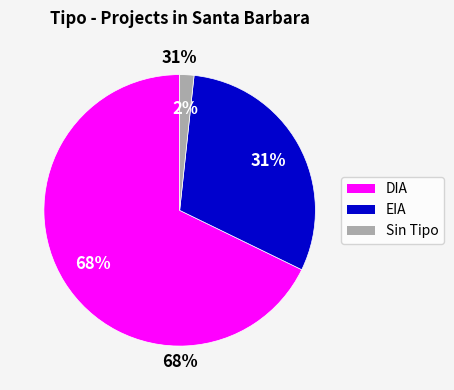

How many segments does this pie chart have?

3